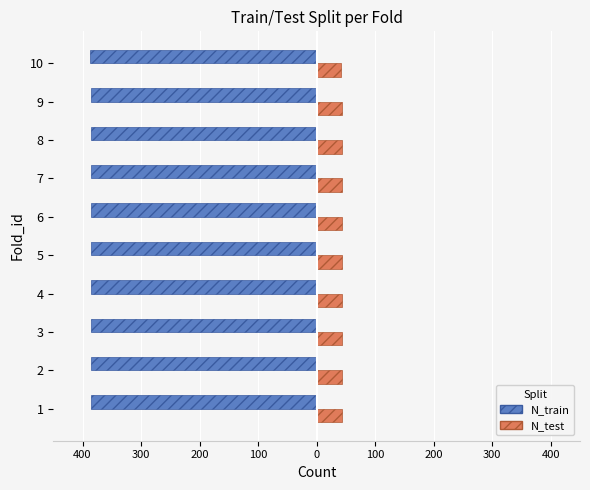

What are all the series names shown in the legend?

N_train, N_test